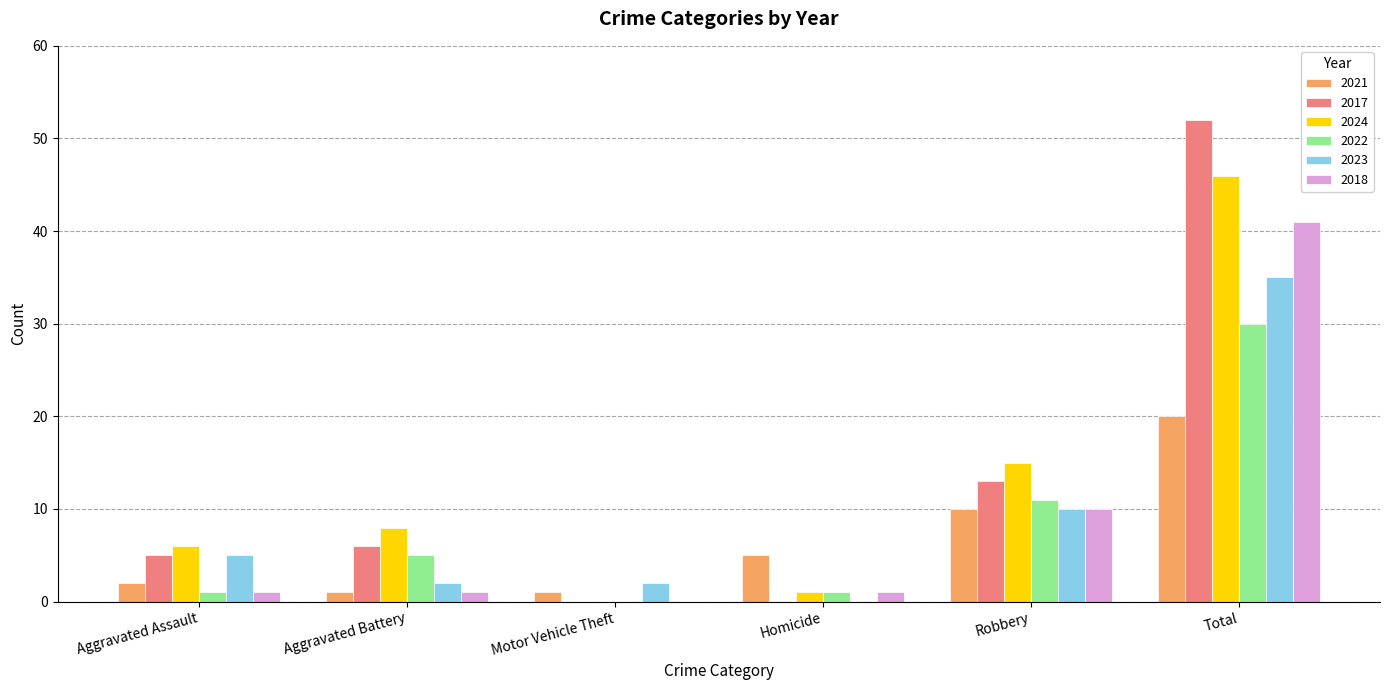

Is the value of 2023 at Total greater than the value of 2022 at Aggravated Battery?

Yes